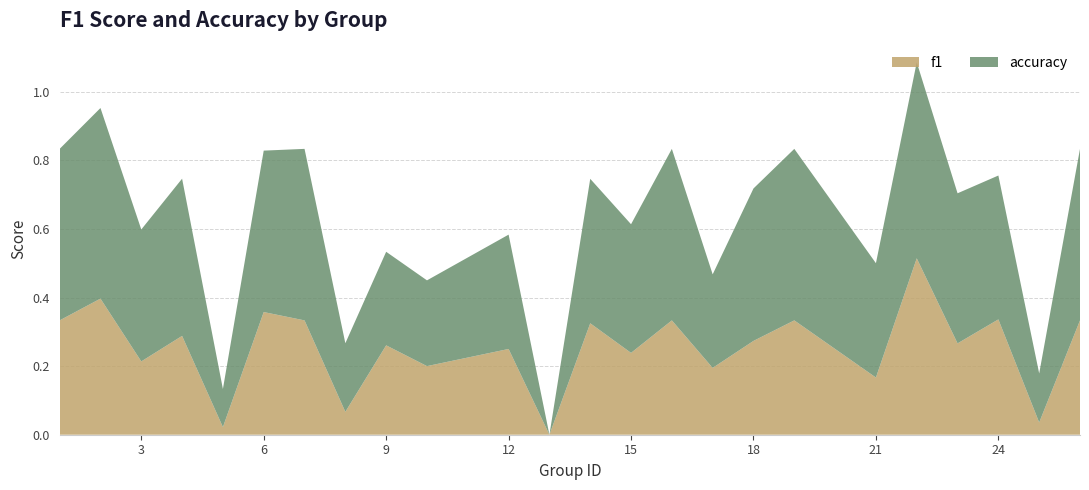

Reading left to right, transcribe all the data shown in this chart.

f1: 0.3	0.4	0.2	0.3	0.0	0.4	0.3	0.1	0.3	0.2	0.2	0.0	0.3	0.2	0.3	0.2	0.3	0.3	0.2	0.5	0.3	0.3	0.0	0.3
accuracy: 0.5	0.6	0.4	0.5	0.1	0.5	0.5	0.2	0.3	0.2	0.3	0.0	0.4	0.4	0.5	0.3	0.4	0.5	0.3	0.6	0.4	0.4	0.1	0.5